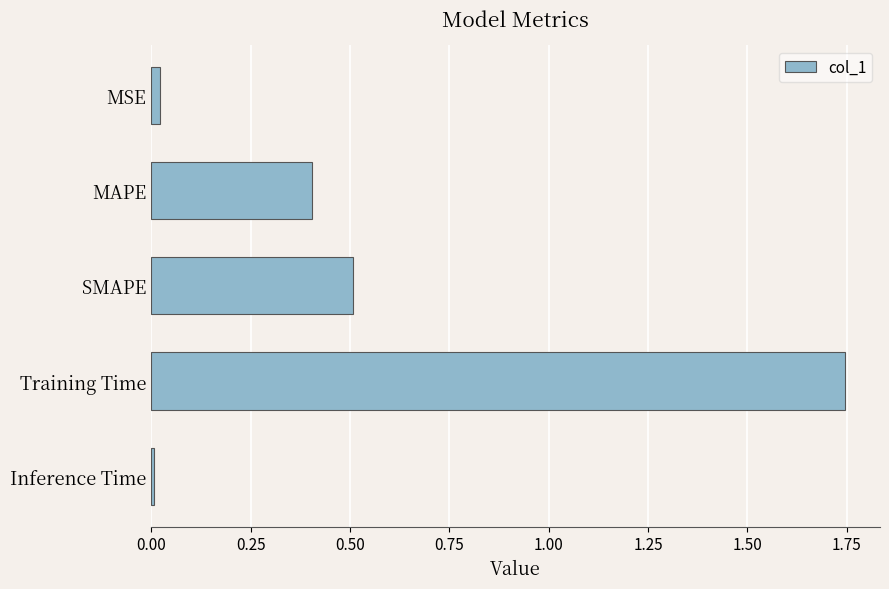

The chart shows a value of 0.2 at SMAPE. True or false?

False